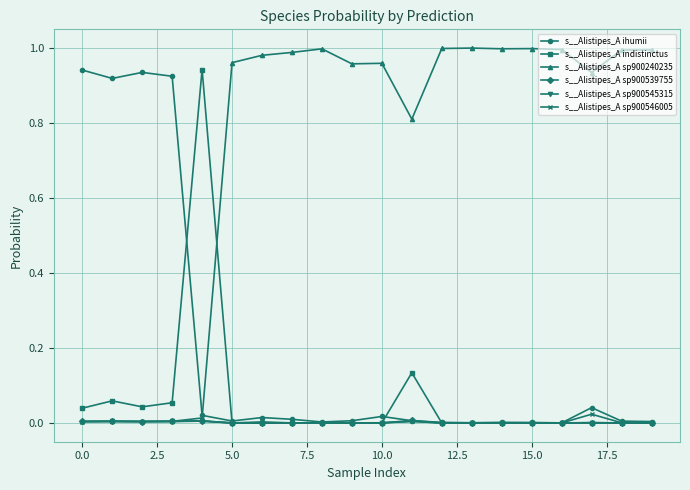

Which series has the largest range (max minus min)?

s__Alistipes_A sp900240235